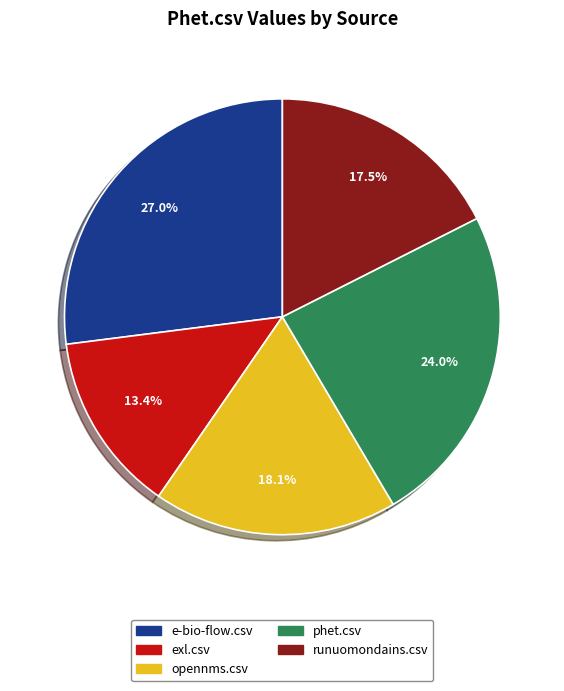

Is there a majority slice in this chart?

No